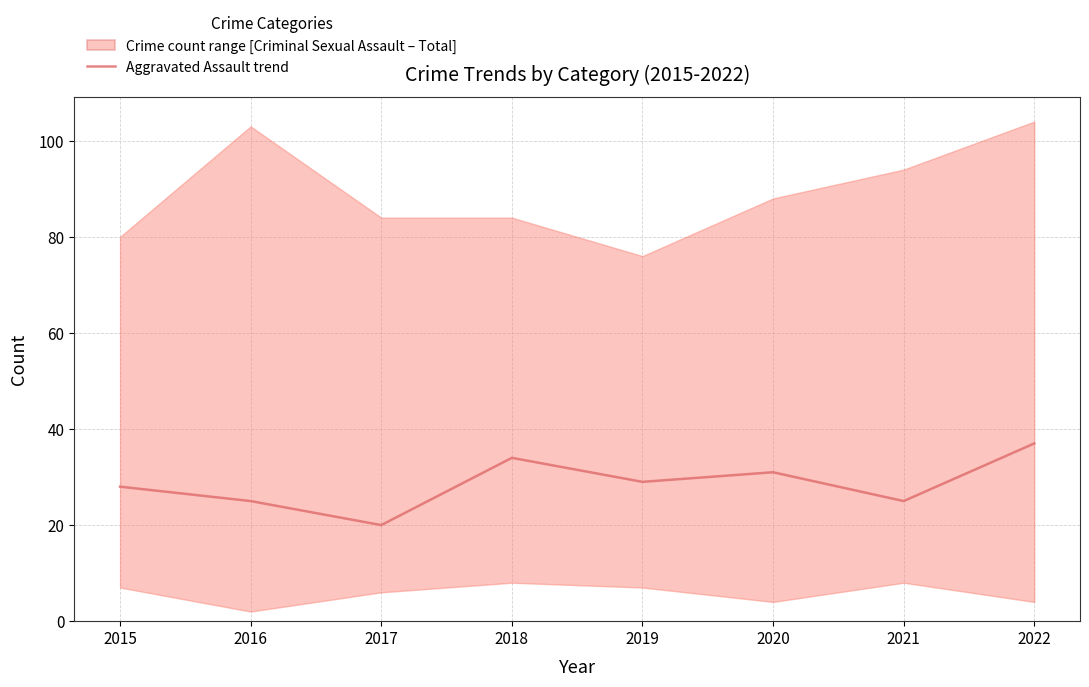

What is the value of the 4th point from the left?

34